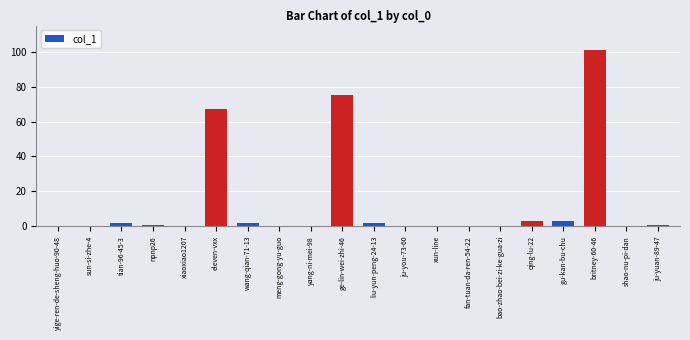

Reading right to left, list all the values displayed in this chart.

ju-yuan-89-47=1	shao-nu-pi-dan=0	britney-60-46=101	gu-kan-bu-chu=3	qing-lu-22=3	bao-zhao-bei-zi-ke-gua-zi=0	fan-tuan-da-ren-54-22=0	xun-line=0	ju-you-73-60=0	liu-yun-peng-24-13=2	ge-lin-wei-zhi-46=75	yang-ni-mei-98=0	meng-gong-yu-guo=0	wang-qian-71-13=2	eleven-vxx=67	xiaoxiao1207=0	npnp26=1	tian-96-45-3=2	sun-si-zhe-4=0	yige-ren-de-sheng-huo-90-48=0